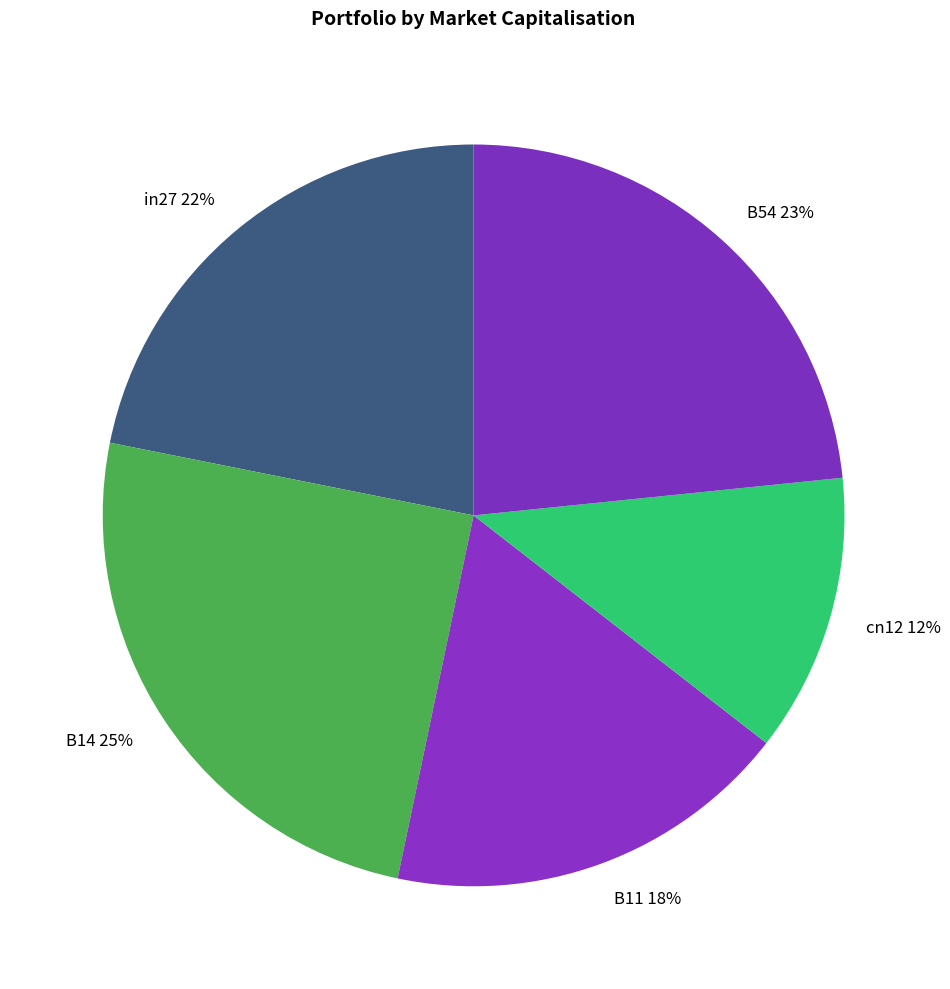

How many segments does this pie chart have?

5